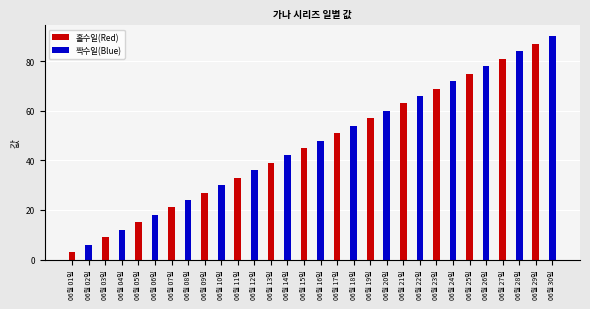

At which label does 짝수일(Blue) reach its minimum?

06월 01일